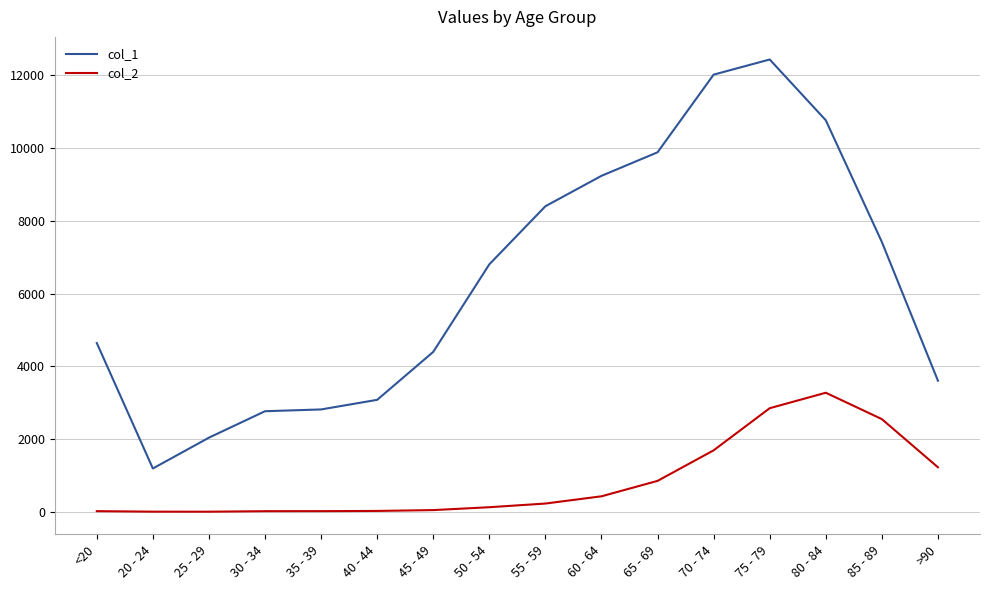

True or false: col_1 has a value of 12434 at 75 - 79.

True